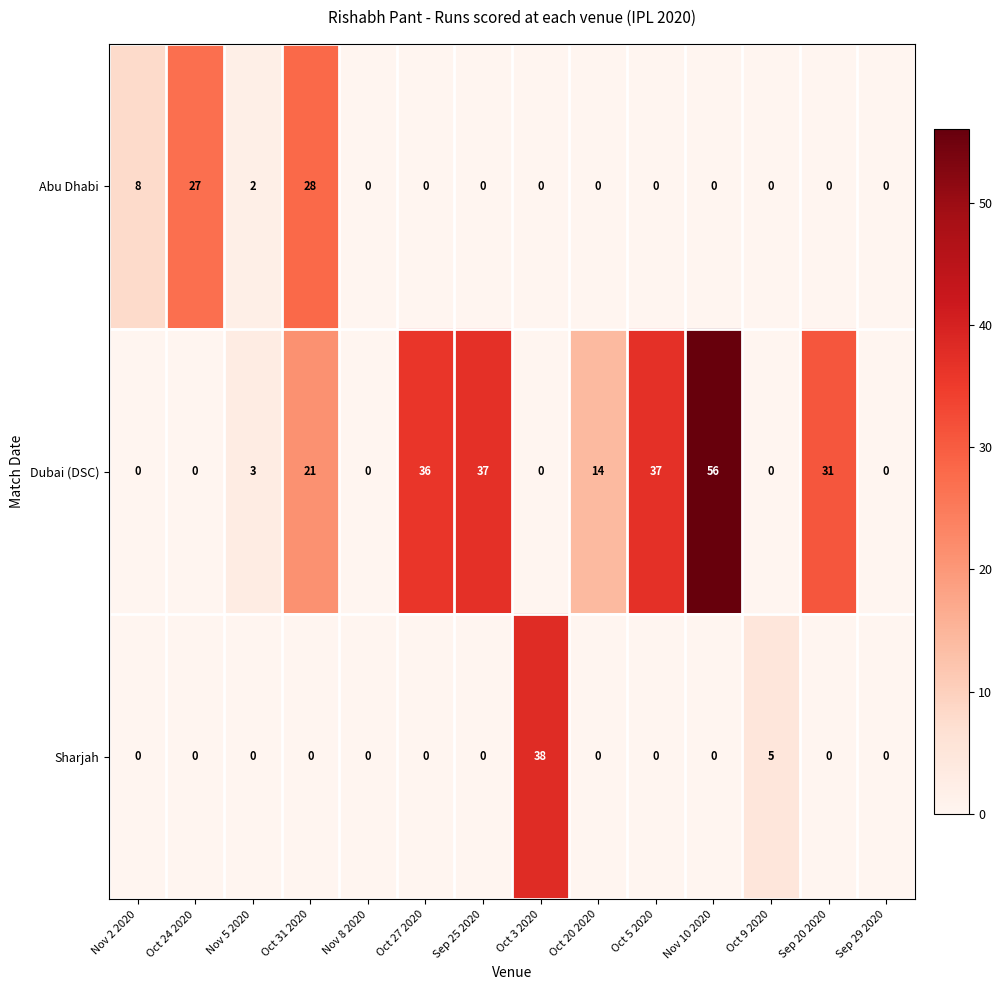

Which category has the highest value across all series?

Nov 10 2020